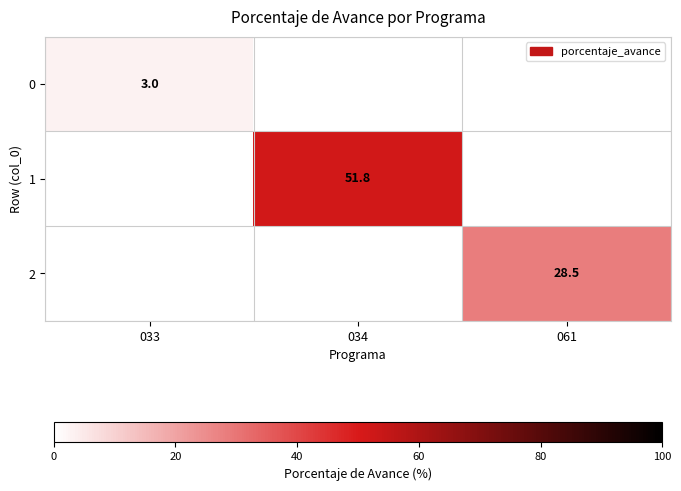

Is it true that 1 equals 27.1 at 034?

False